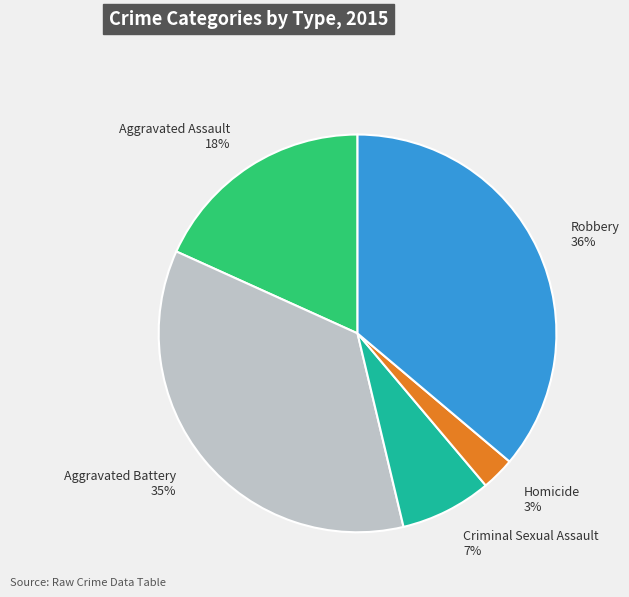

What is the smallest slice in the pie chart?

Homicide